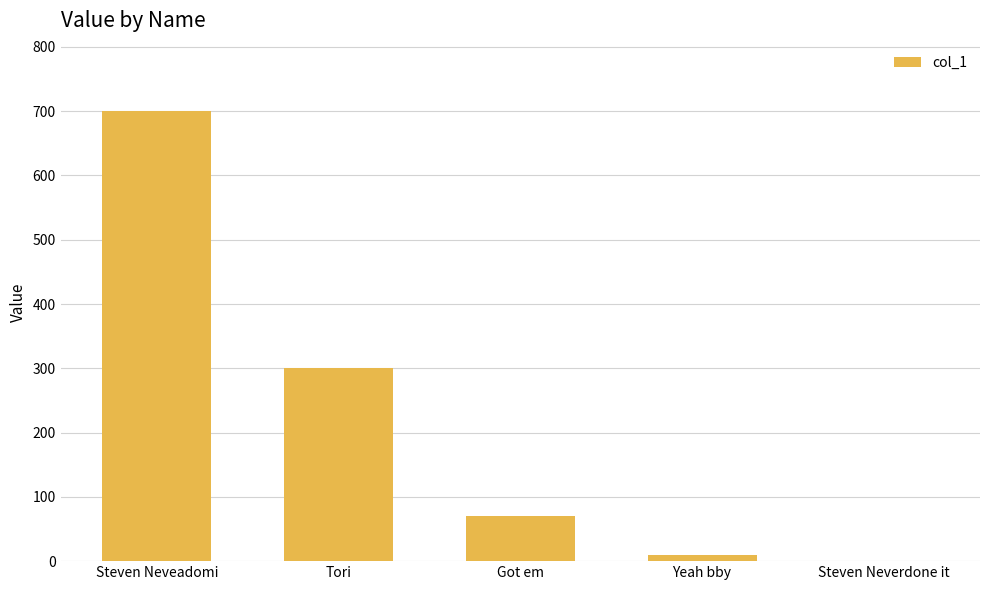

What is the change in value from Got em to Steven Neverdone it?

-70